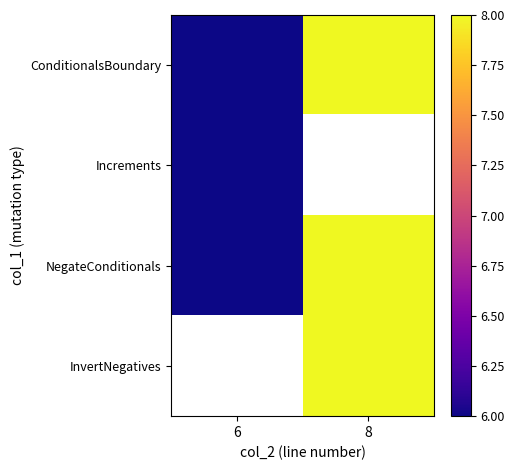

What is the highest value of the Increments series?

6.0